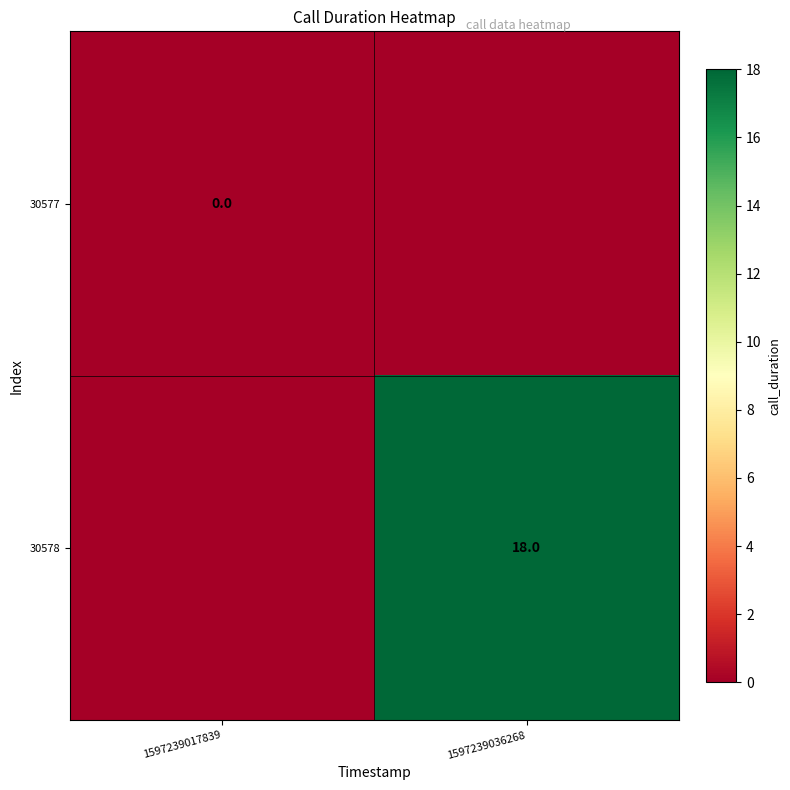

The value of 30578 at 1597239036268 is 12. True or false?

False